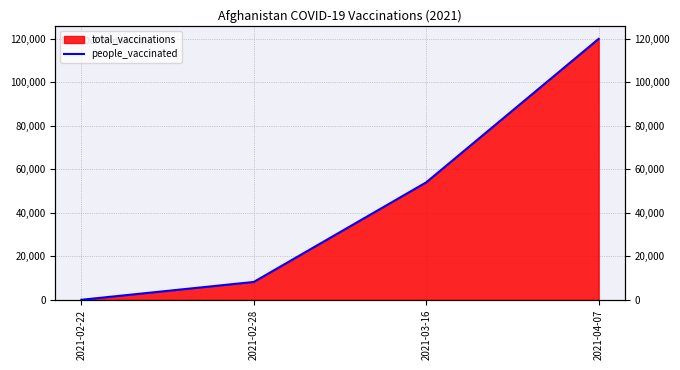

What is the label of the 2nd point from the left?

2021-02-28